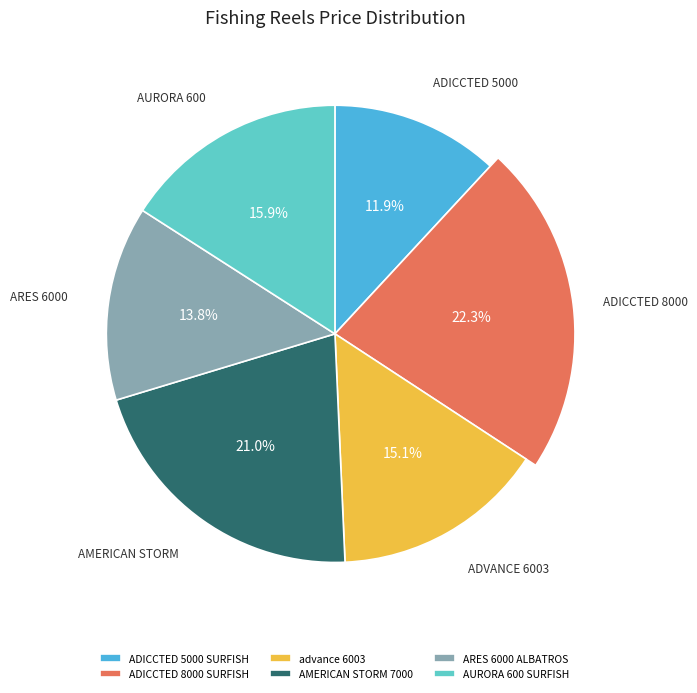

How many segments does this pie chart have?

6